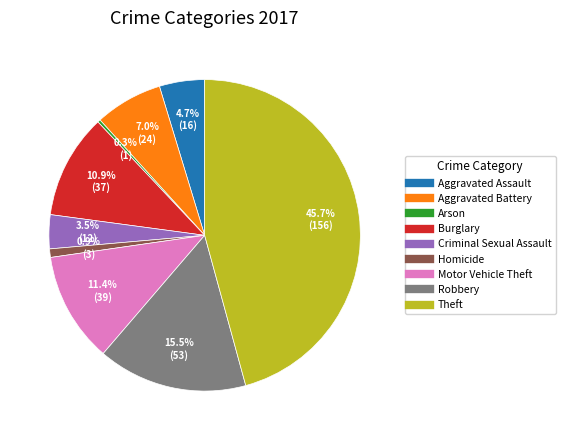

Which category has the biggest portion of the pie?

Theft